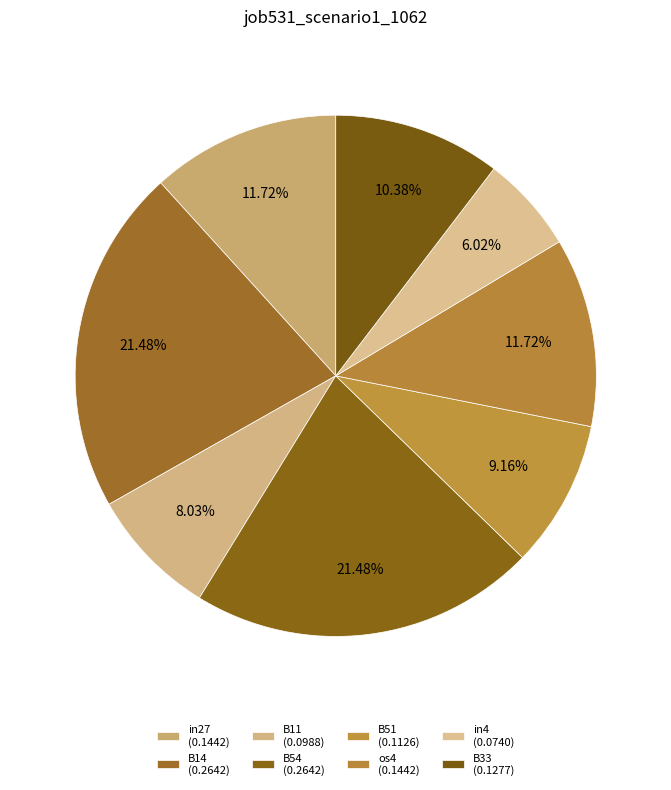

How much of the chart is everything except in4?

94.0%